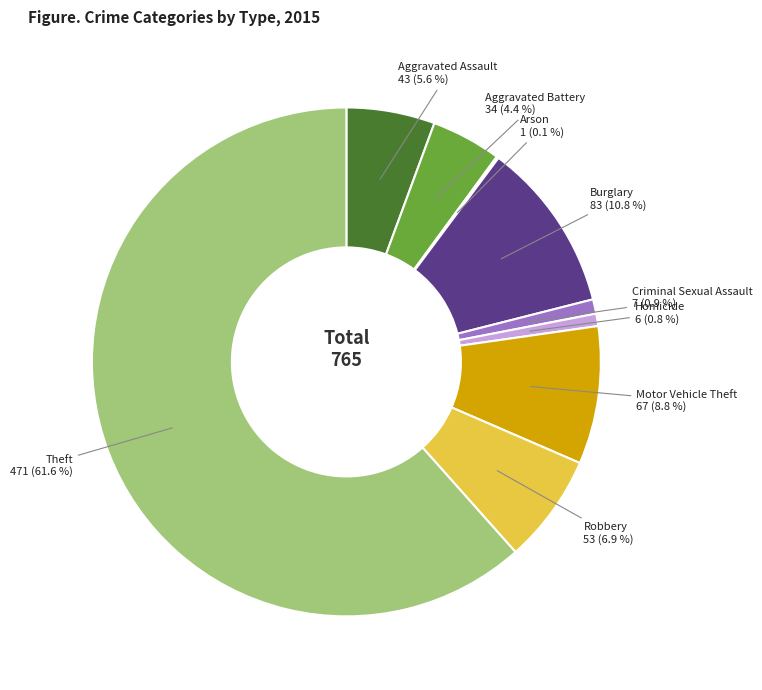

What percentage is NOT represented by Aggravated Battery?

95.6%